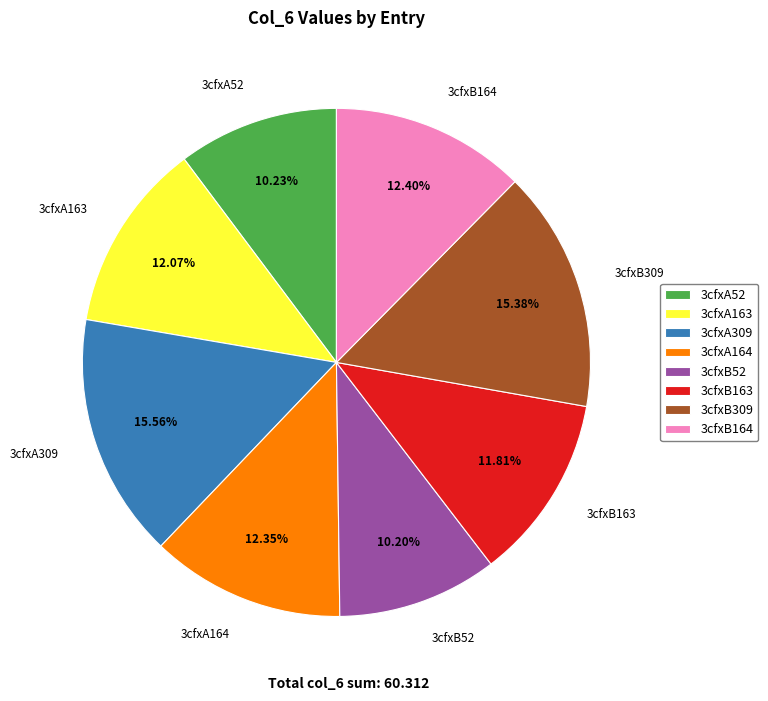

Is the sum of 3cfxB309 and 3cfxB163 greater than half?

No